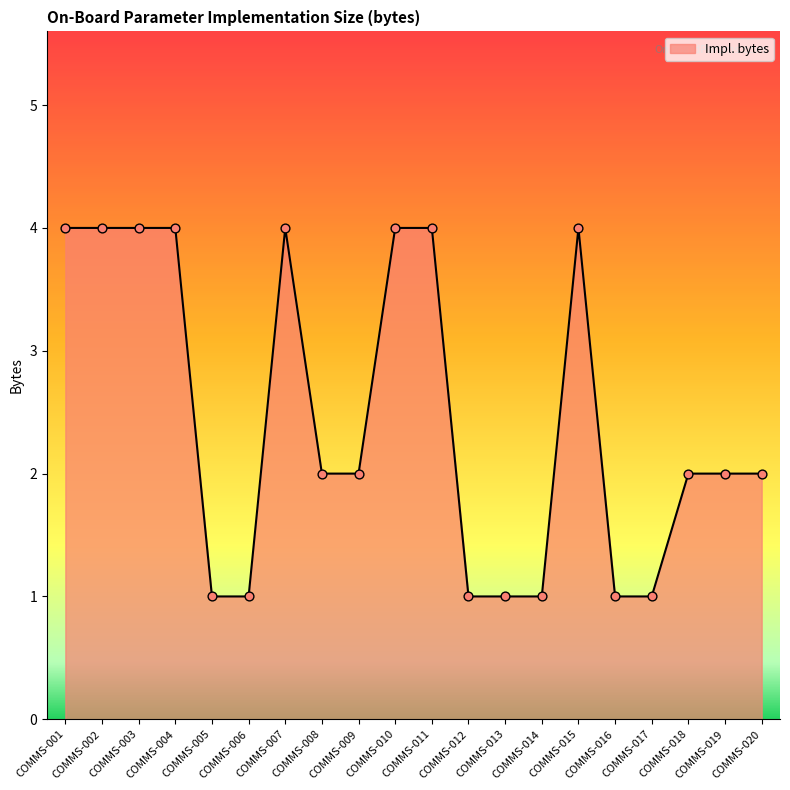

Which has a higher value, COMMS-001 or COMMS-020?

COMMS-001